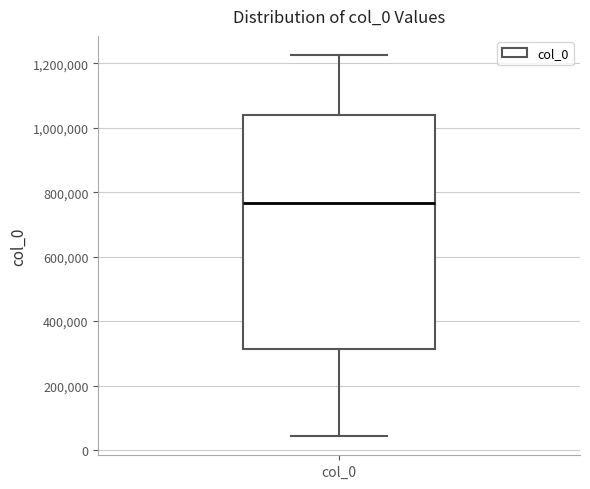

Read this box plot against the y-axis: the position of the median line, the range covered by the box, and the ends of both whiskers. The values are not printed on the chart, so give them approximately, as read against the axis.

median 760000, box 320000 to 1040000, whiskers 40000 to 1220000